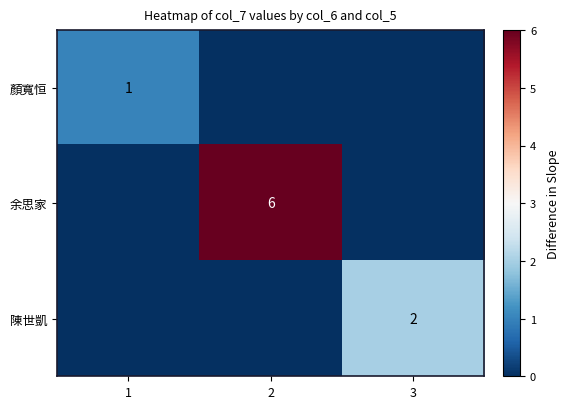

What is the spread (max minus min) of values at 3?

2